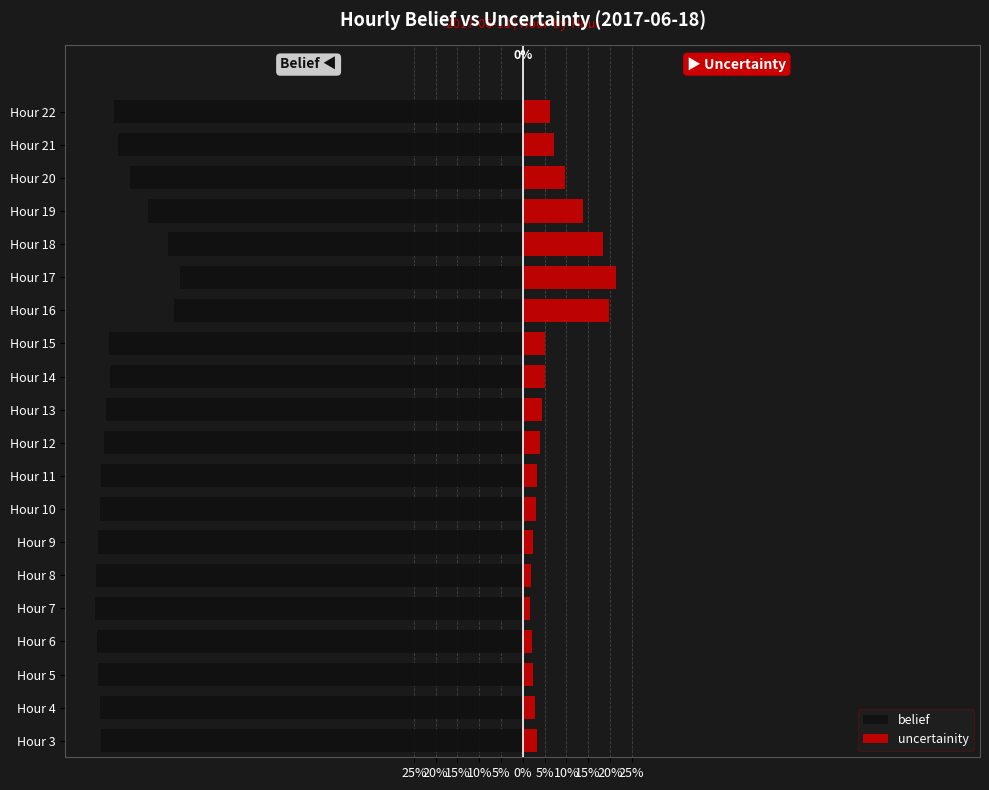

Is the value of belief at Hour 3 greater than the value of uncertainity at Hour 20?

No